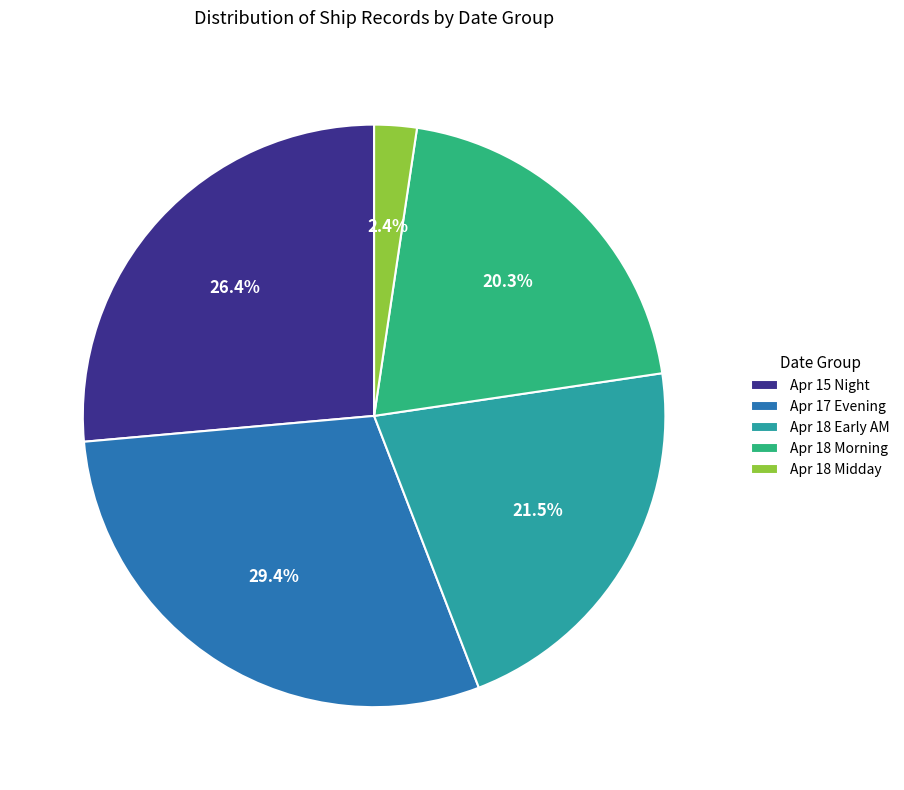

Combined, do Apr 18 Midday and Apr 18 Early AM account for over 50%?

No